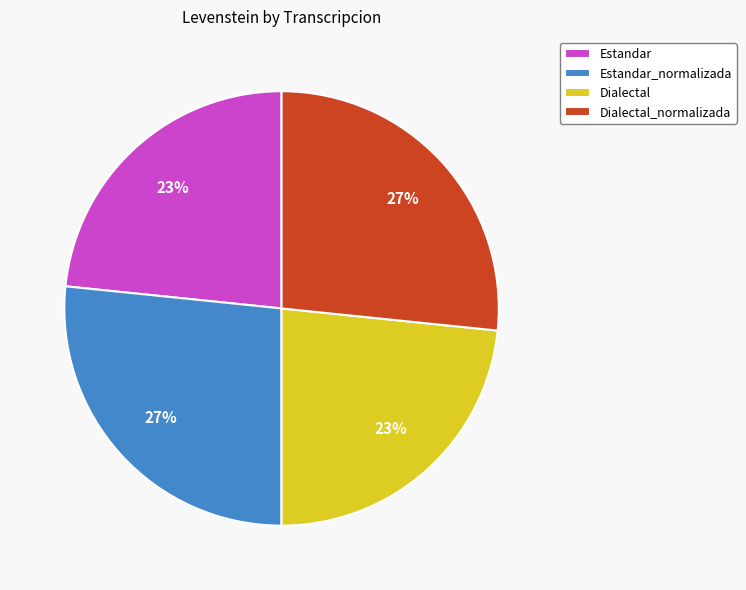

Is the sum of Estandar and Dialectal greater than half?

No